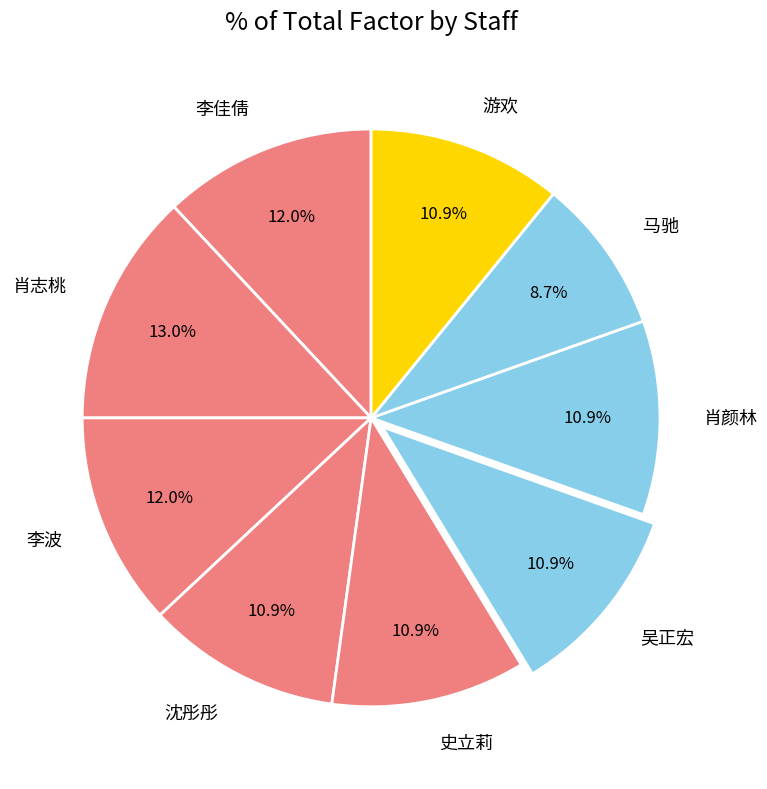

What is the smallest slice in the pie chart?

马驰